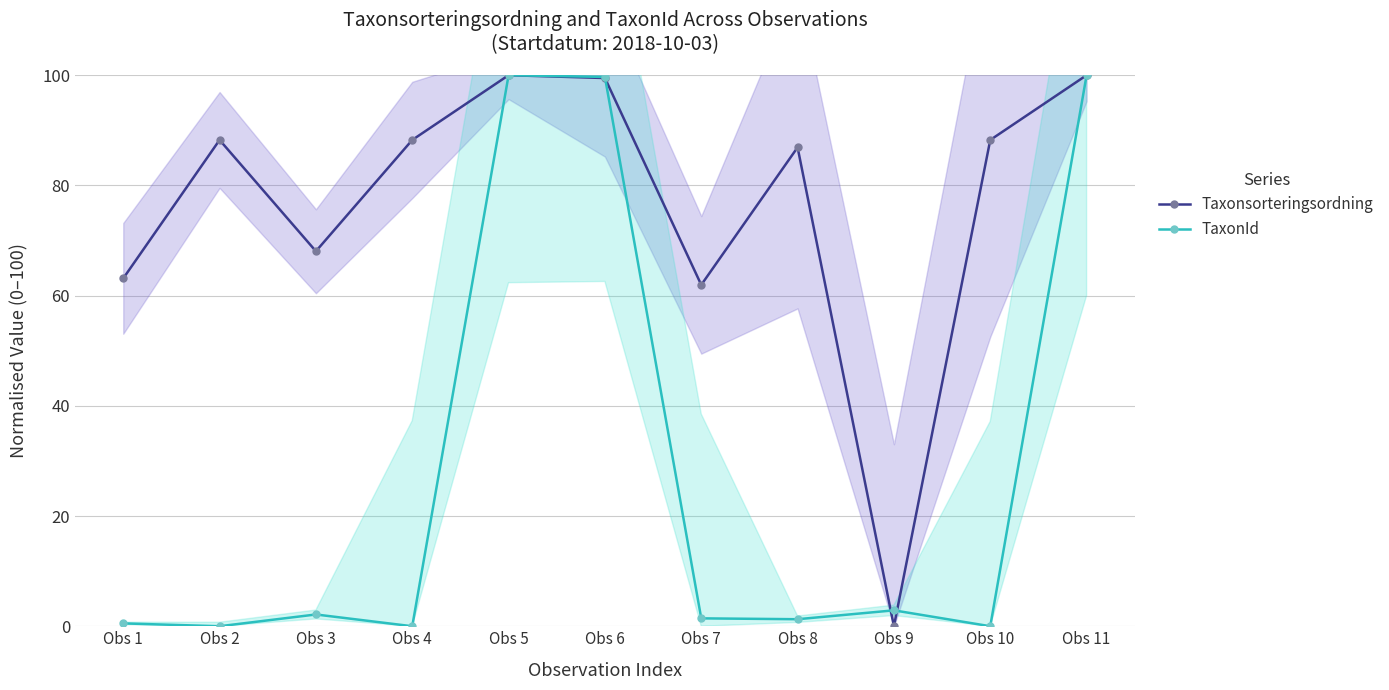

What are all the series names shown in the legend?

Taxonsorteringsordning, TaxonId